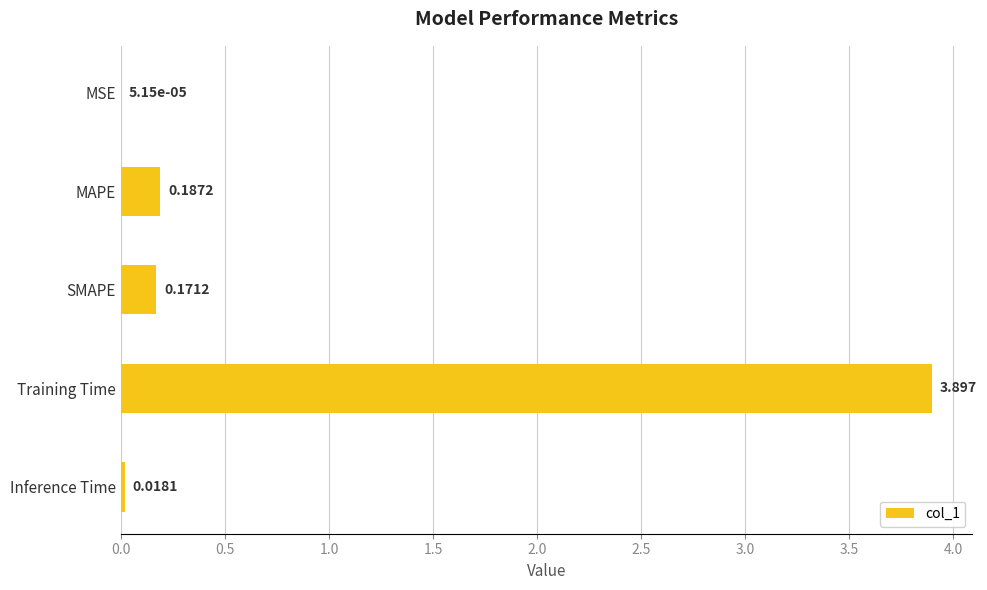

What is the greatest value displayed?

3.9